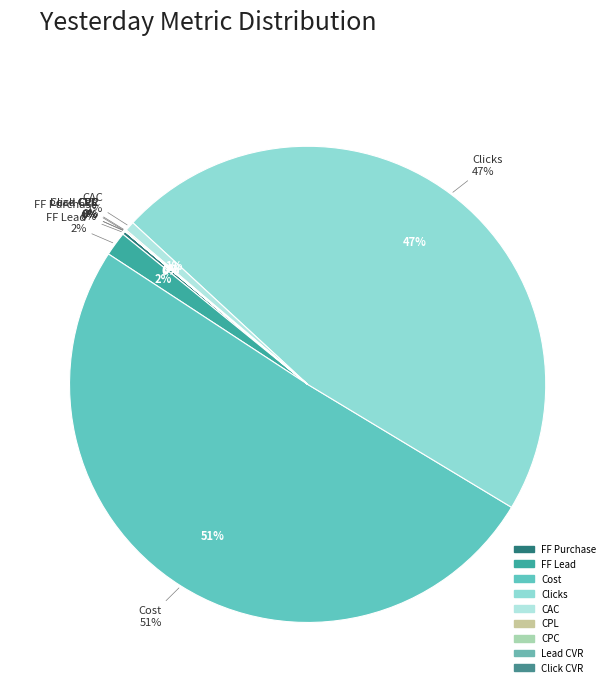

The Cost slice represents 43% of the pie. True or false?

False